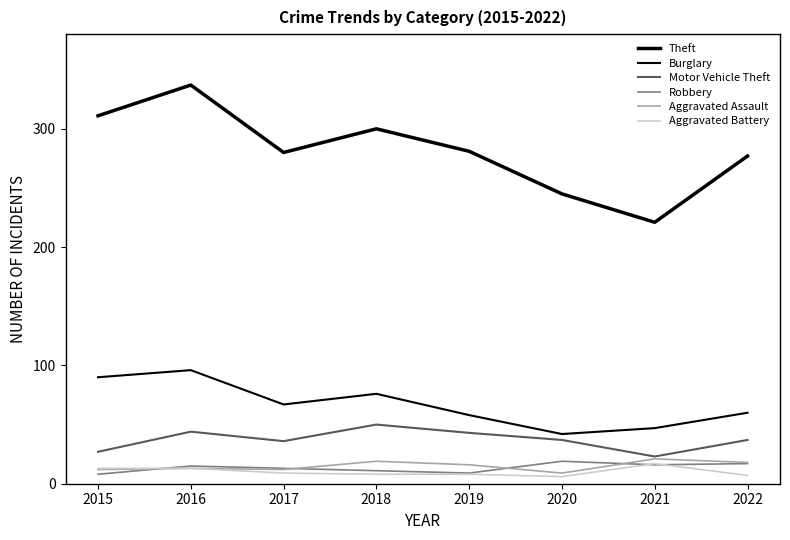

Which series has the widest spread of values?

Theft